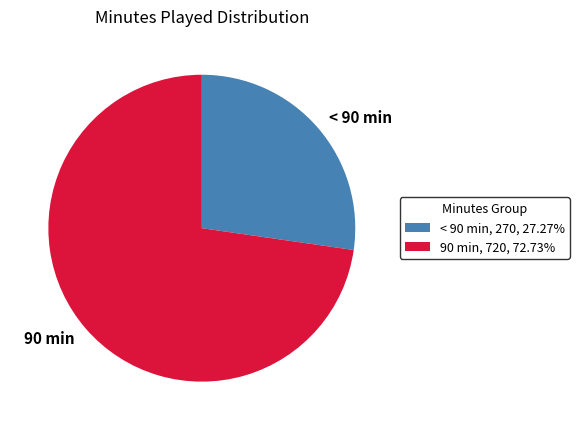

How many segments does this pie chart have?

2